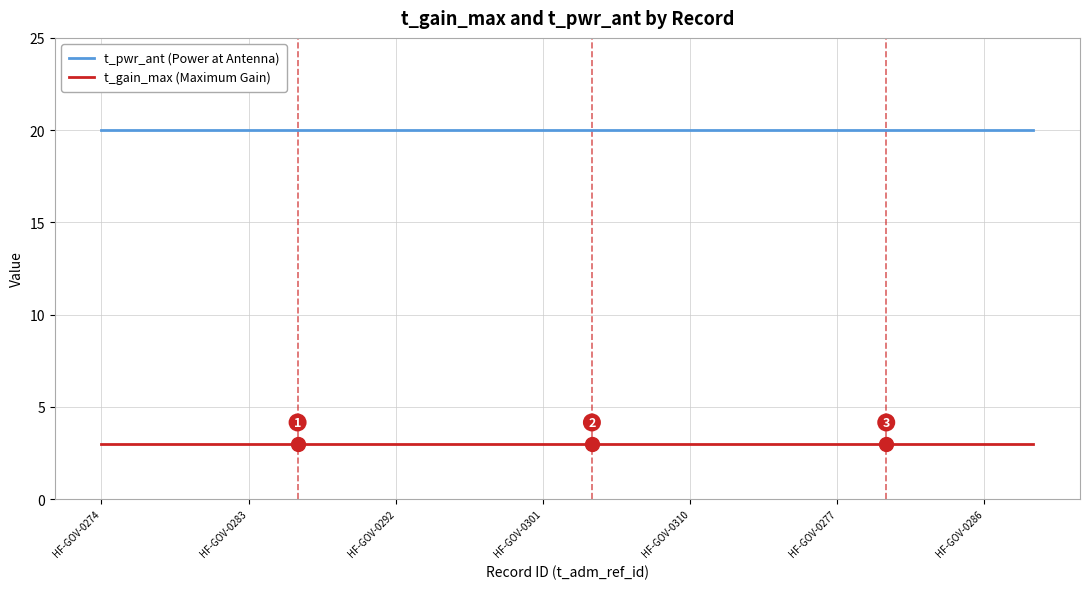

List the series in order of their peak value, highest first.

t_pwr_ant (Power at Antenna), t_gain_max (Maximum Gain)